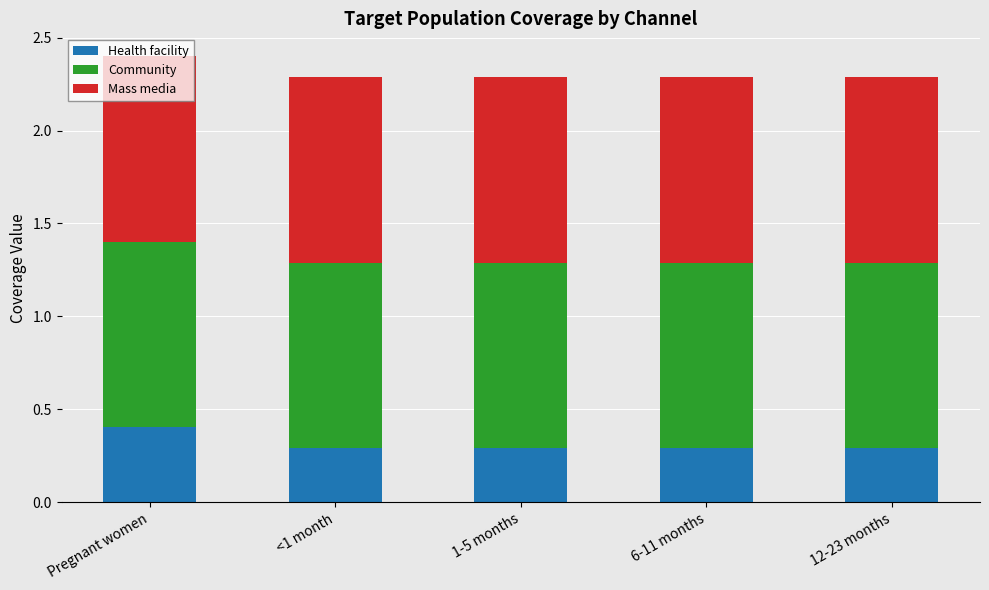

What is the total value across all series at 1-5 months?

2.3